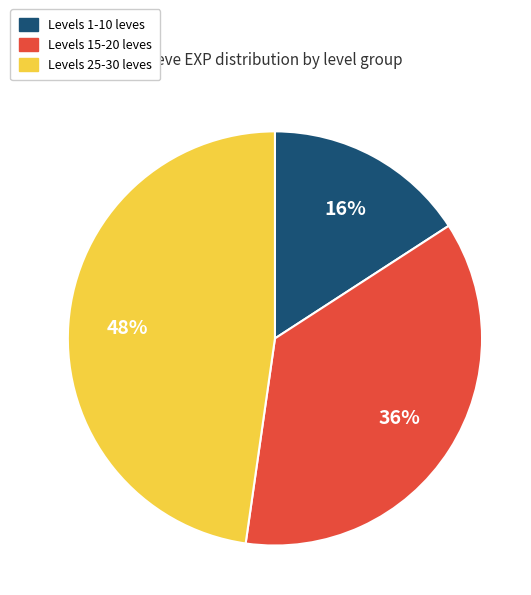

Is there any slice that represents more than half of the pie?

No